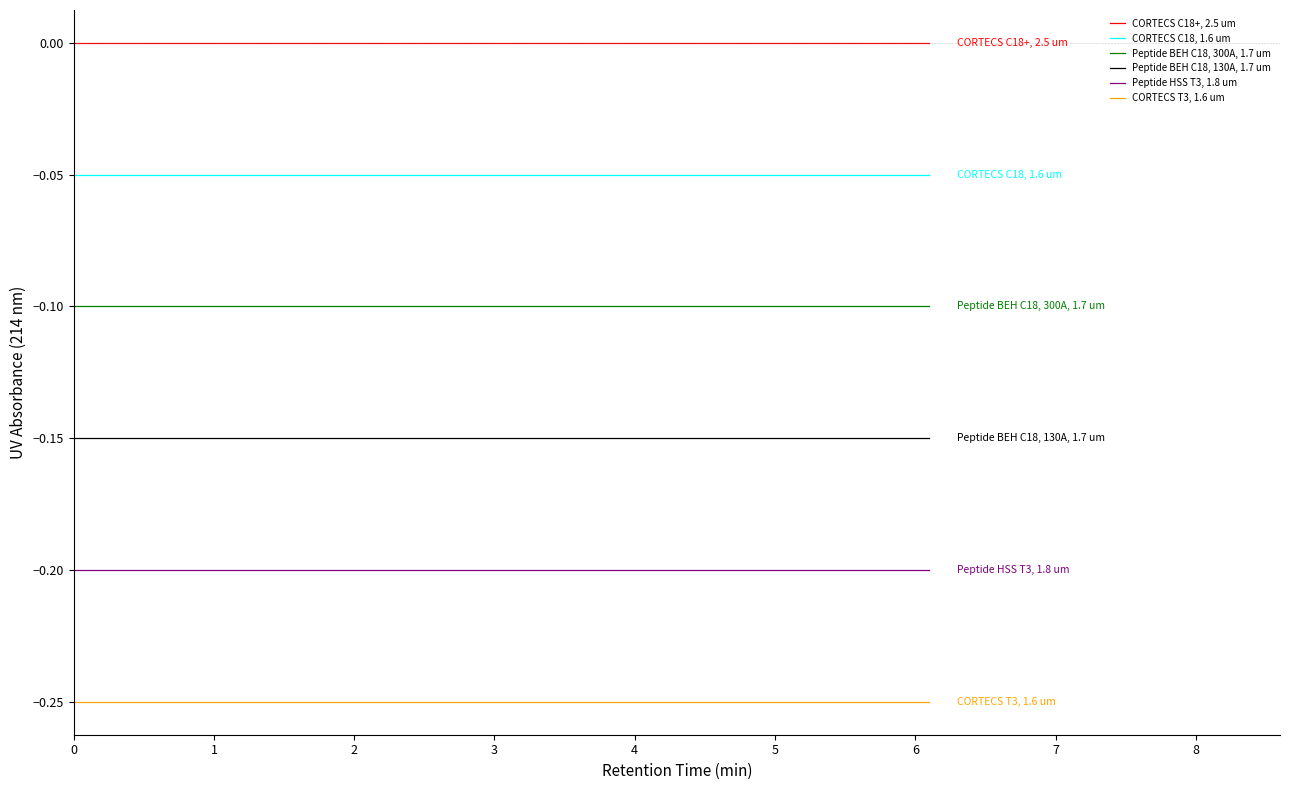

List the series in order of their peak value, highest first.

CORTECS C18+, 2.5 um, CORTECS C18, 1.6 um, Peptide BEH C18, 300A, 1.7 um, Peptide BEH C18, 130A, 1.7 um, Peptide HSS T3, 1.8 um, CORTECS T3, 1.6 um